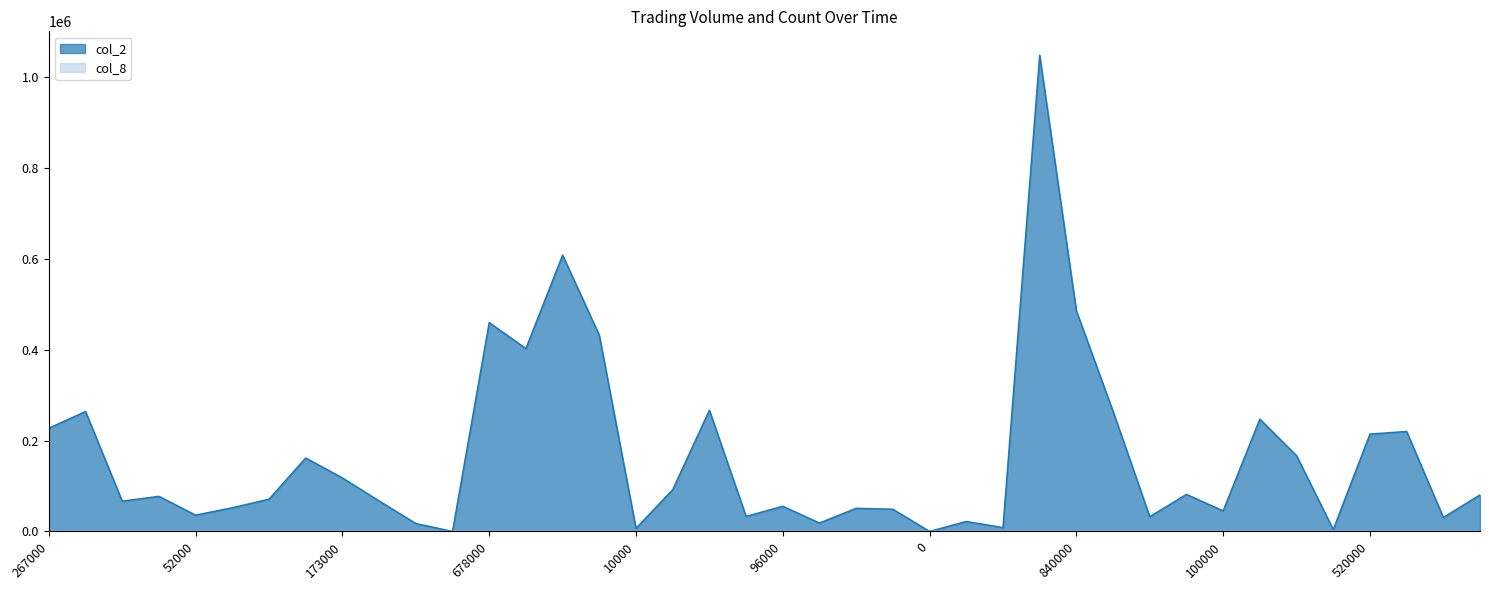

Reading left to right, transcribe all the data shown in this chart.

col_2: 227310	264030	66650	77300	35860	52150	71000	161760	117770	67180	17400	0	459980	402690	608490	432100	6800	91900	267000	33060	55420	18560	50940	48900	0	21950	8370	1048720	485840	264580	32500	81600	45250	247300	166820	4100	214400	220100	30820	80400
col_8: 29	25	10	10	7	5	11	15	9	9	1	0	15	12	12	15	1	3	12	4	3	1	3	3	0	2	2	30	21	14	8	9	7	12	12	1	8	8	6	3